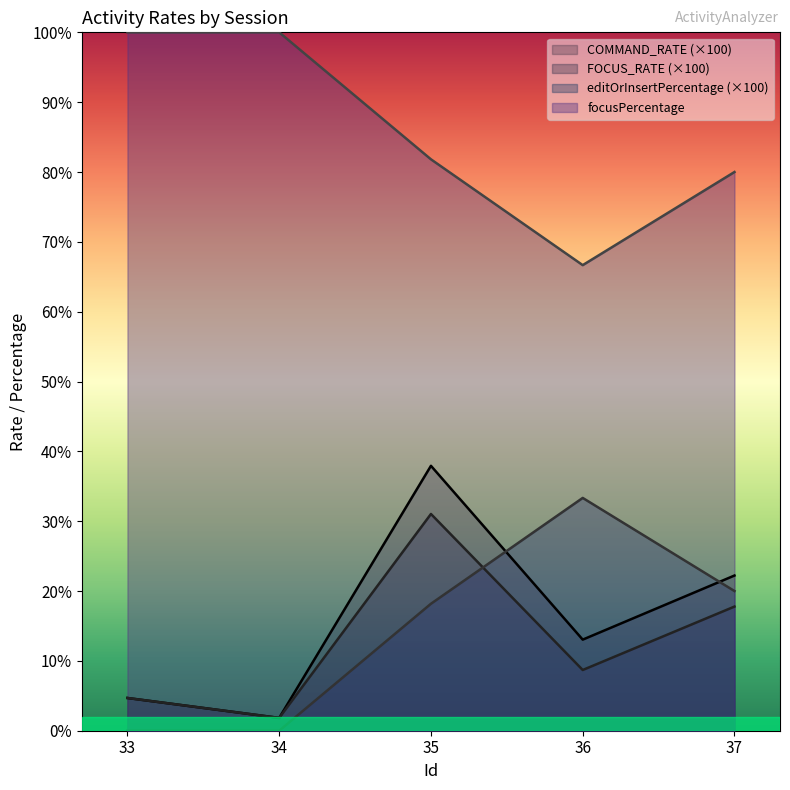

Rank the categories by editOrInsertPercentage value from highest to lowest.

33, 34, 35, 37, 36